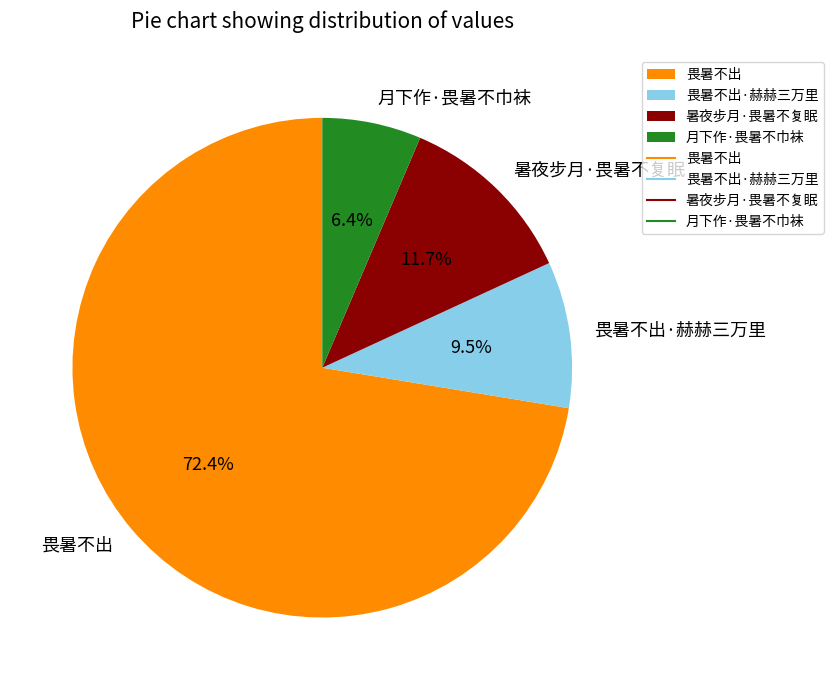

Approximately how many times larger is the value at 畏暑不出 compared to 月下作·畏暑不巾袜?

11.3